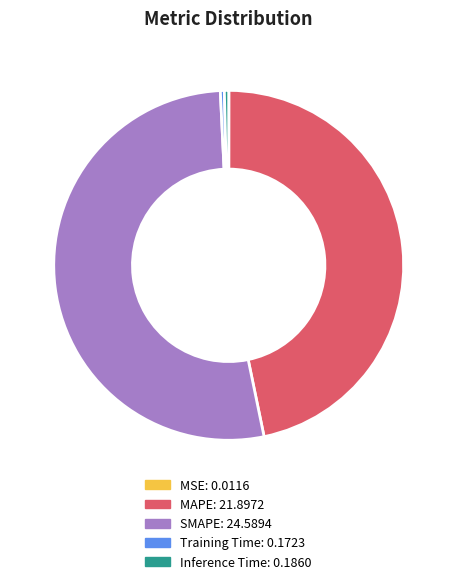

Which has a higher value, MAPE or Training Time?

MAPE